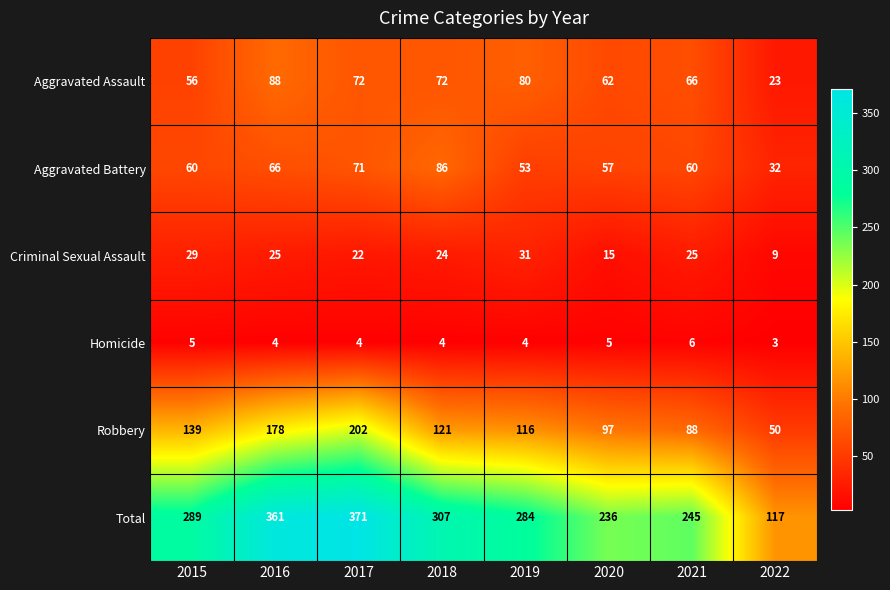

What is the sum of the Robbery values at 2016 and 2017?

380